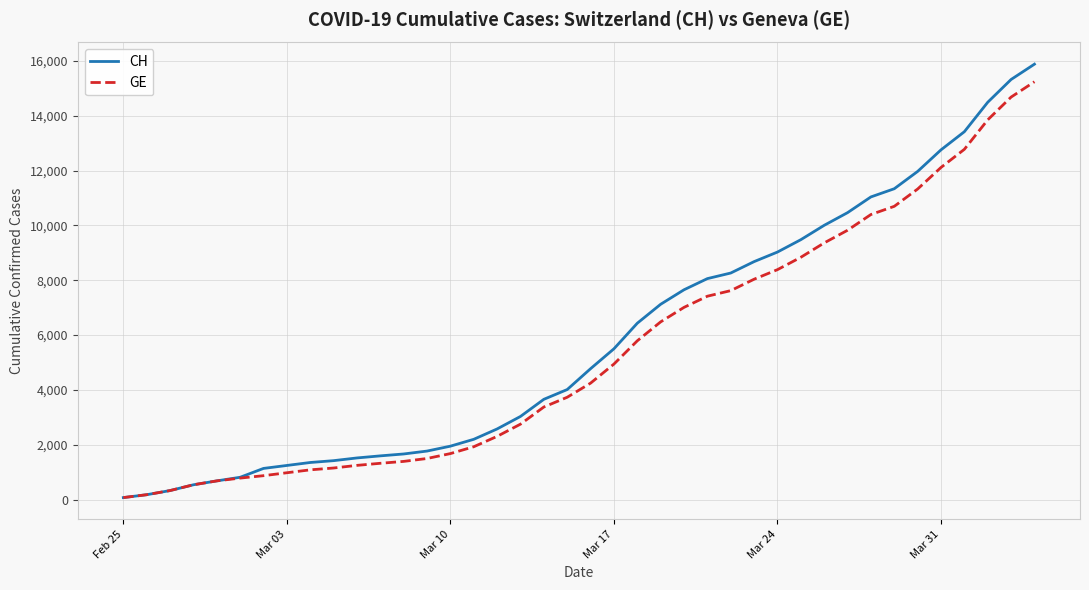

Which series has the largest range (max minus min)?

CH